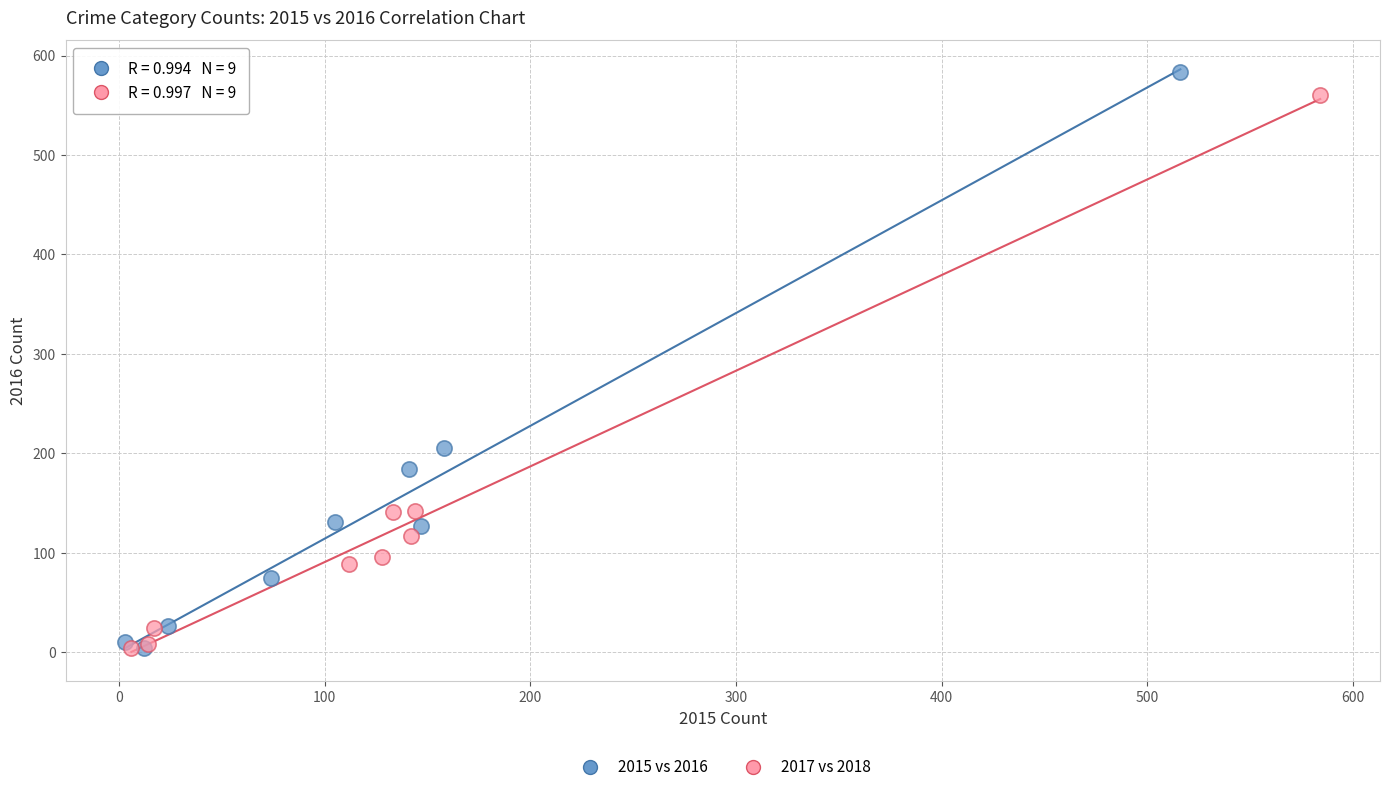

Which series contains the highest Y value?

2015 vs 2016